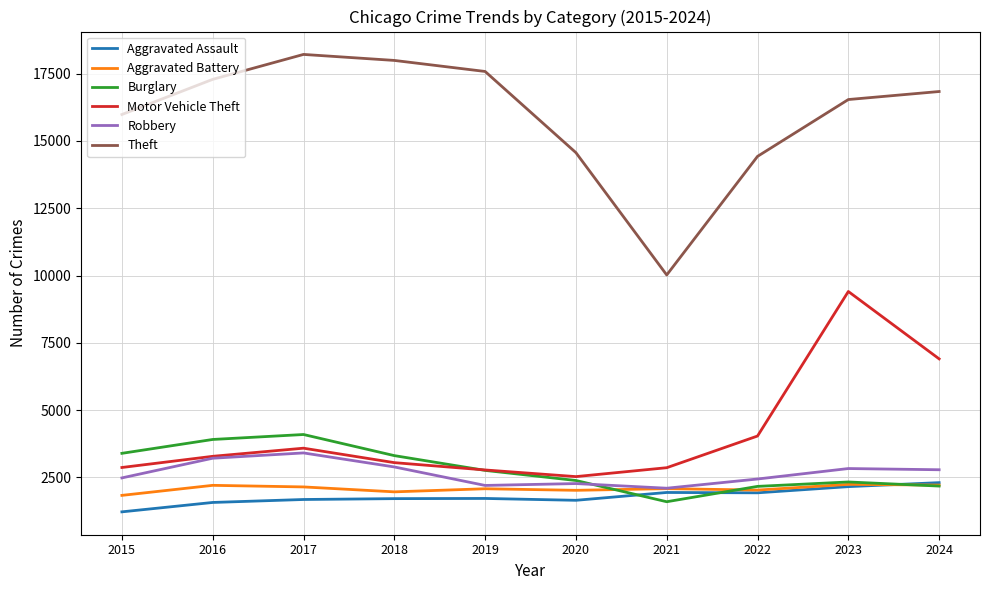

Is the value of Robbery at 2018 greater than the value of Aggravated Assault at 2017?

Yes